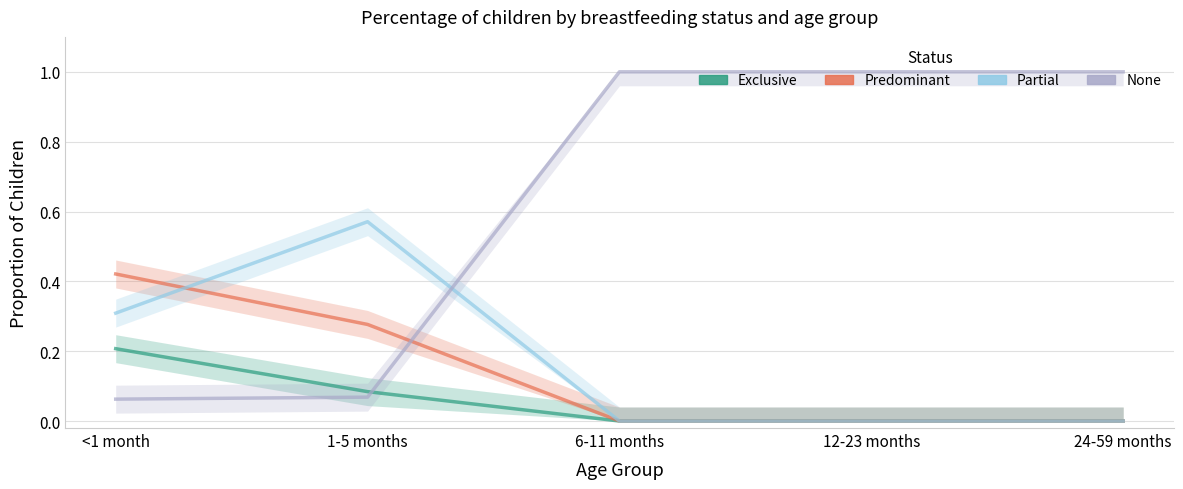

Where is the first local maximum for Partial?

1-5 months